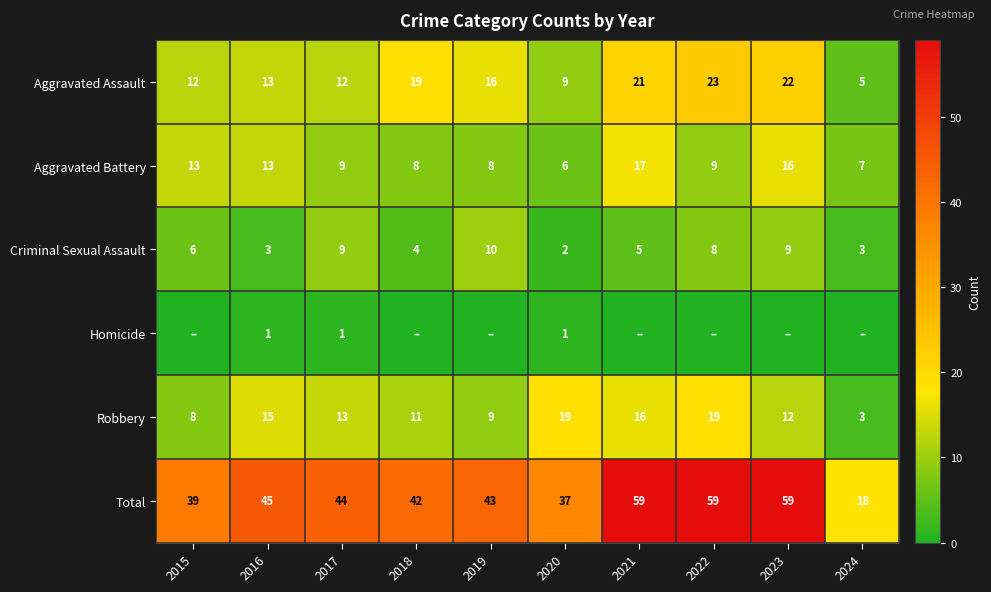

At which label does Aggravated Assault reach its minimum?

2024